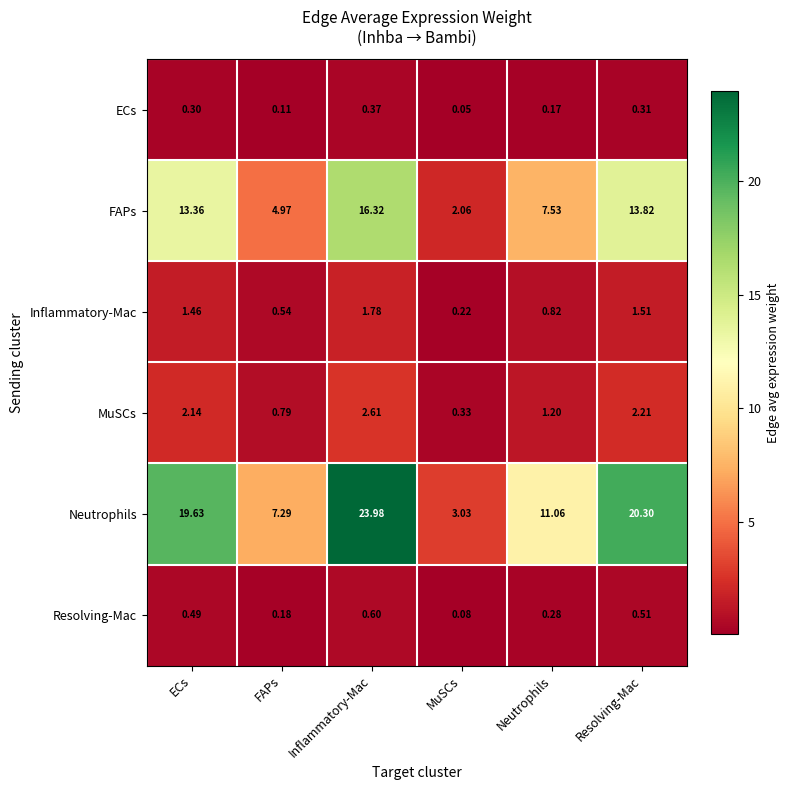

Which category has the highest value across all series?

Inflammatory-Mac